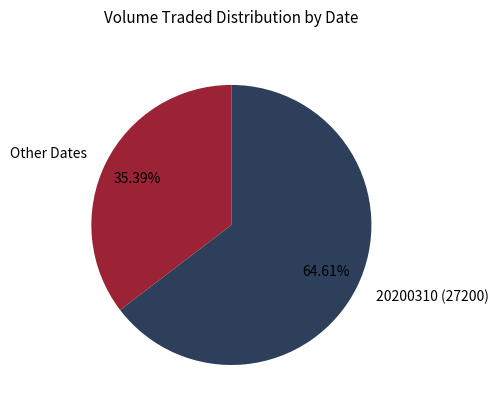

Is the sum of Other Dates and 20200310 (27200) greater than half?

Yes